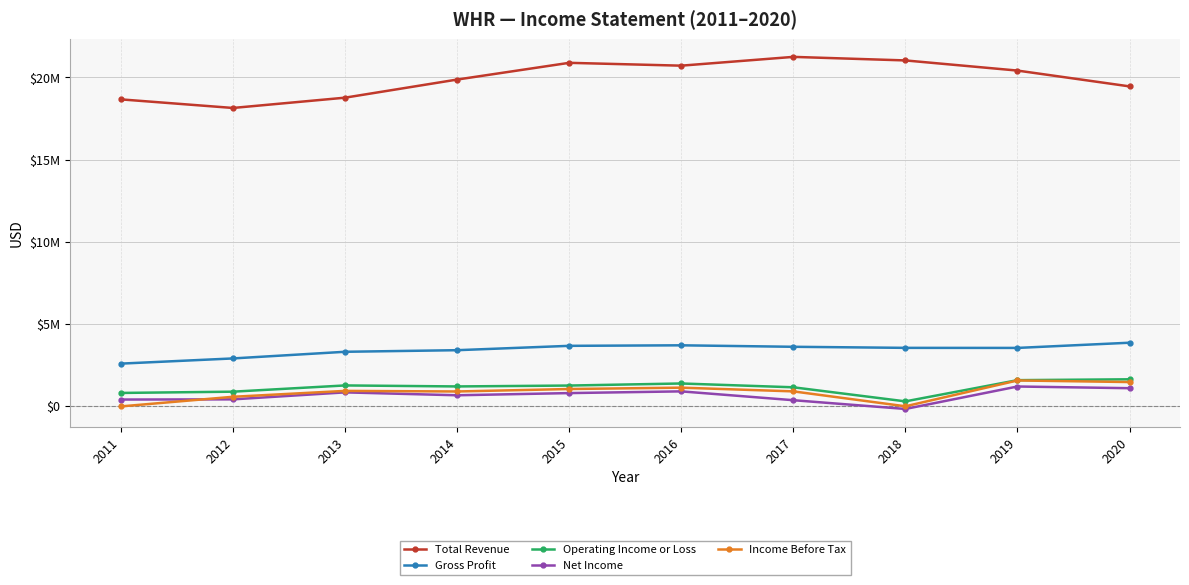

Does the chart have visible grid lines?

Yes